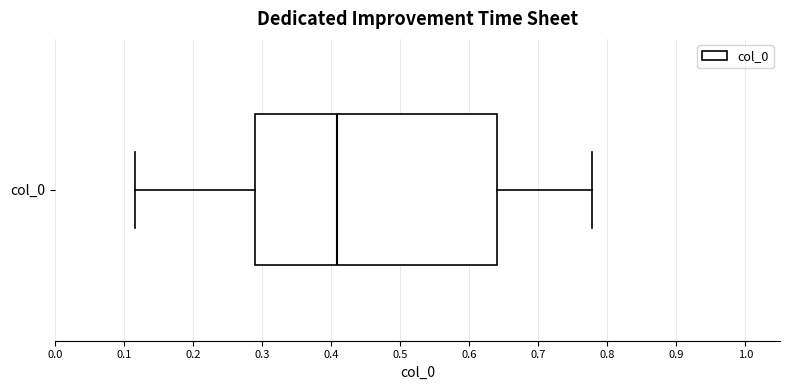

Where does the right whisker of the box for col_0 end on the x-axis? The values are not printed on the chart, so give them approximately, as read against the axis.

0.78